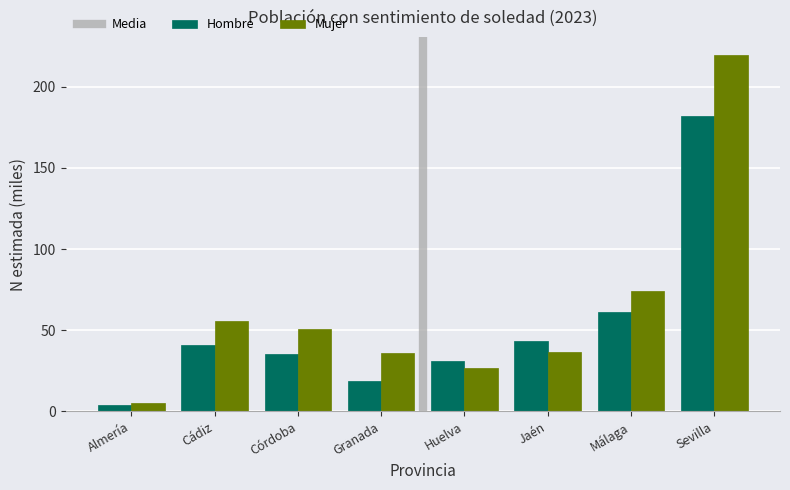

What is the sum of the Mujer values at Córdoba and Sevilla?

270.6